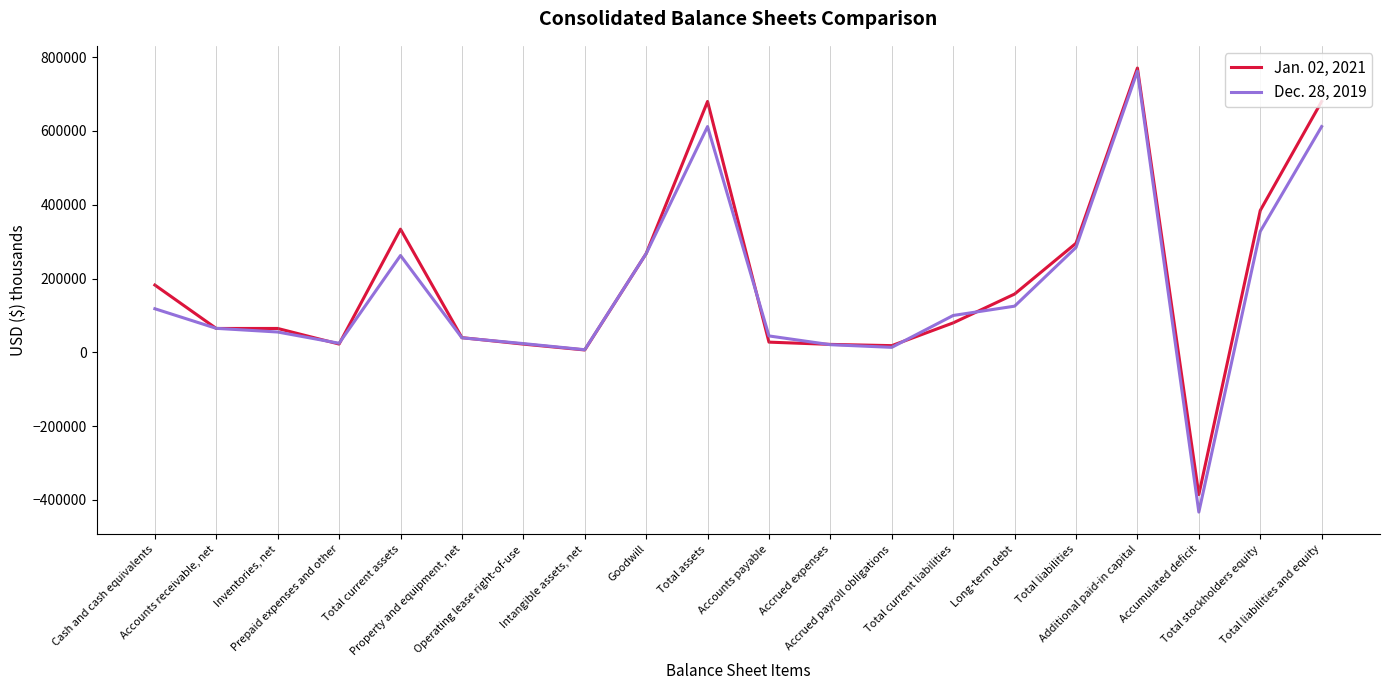

Which series has the largest range (max minus min)?

Dec. 28, 2019